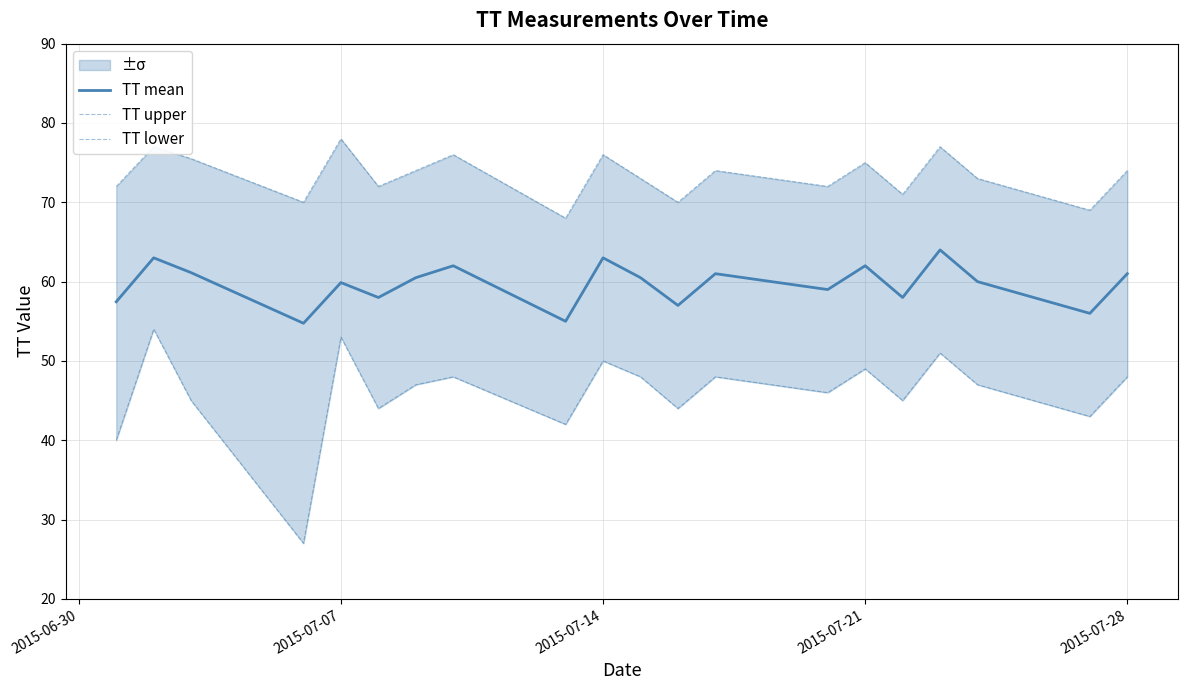

What is the lowest value of the TT mean series?

54.8